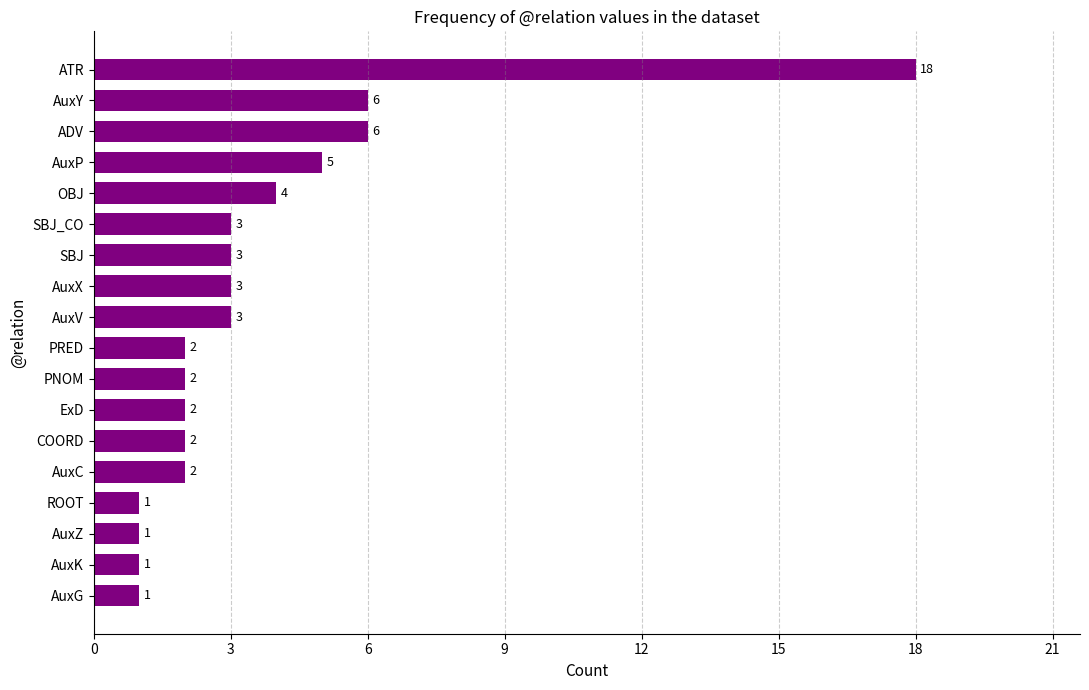

The value at AuxX is 3. True or false?

True